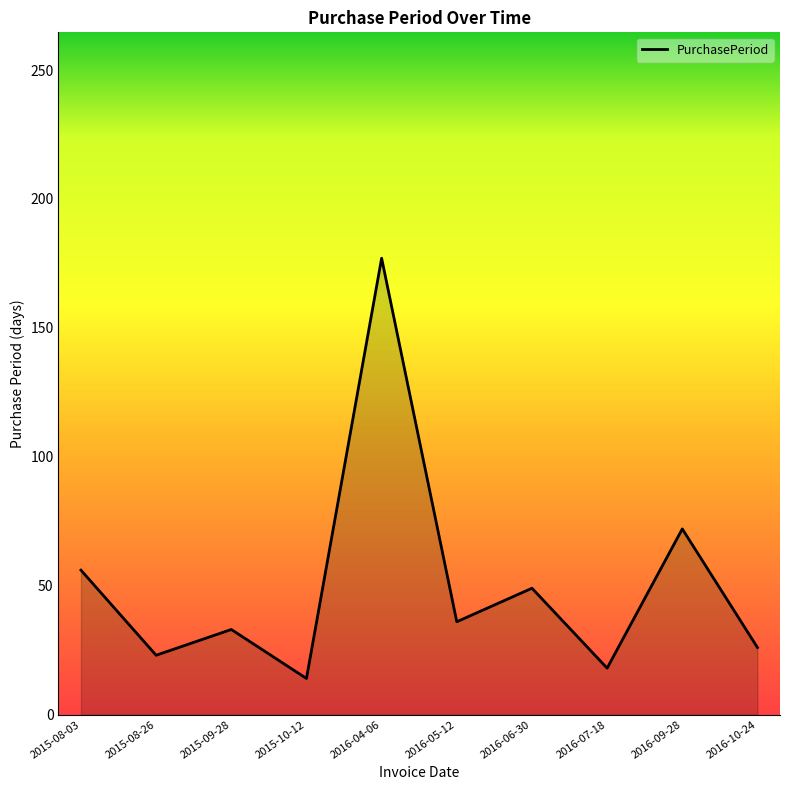

List the labels in order of value, largest first.

2016-04-06, 2016-09-28, 2015-08-03, 2016-06-30, 2016-05-12, 2015-09-28, 2016-10-24, 2015-08-26, 2016-07-18, 2015-10-12